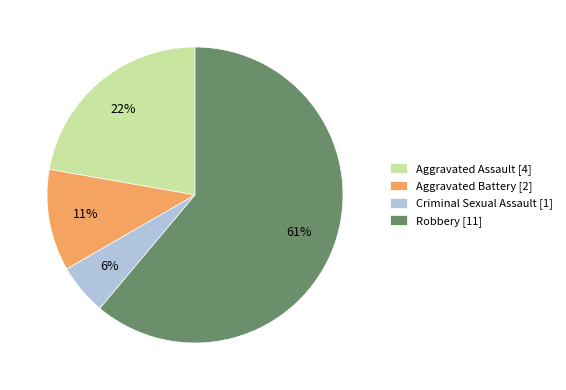

What is the largest slice in the pie chart?

Robbery